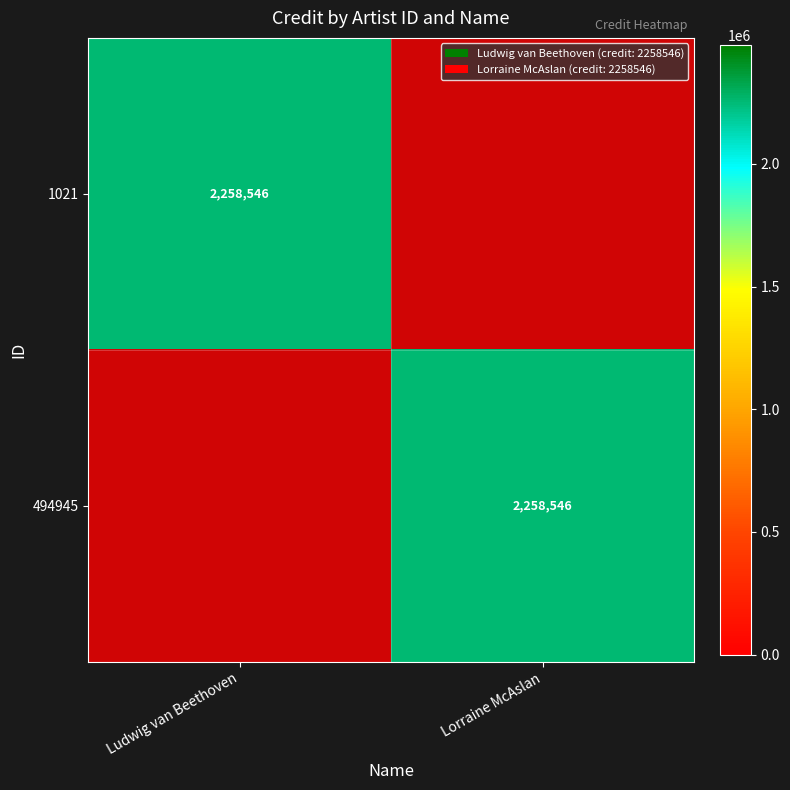

At which category is the sum across all series the highest?

Ludwig van Beethoven